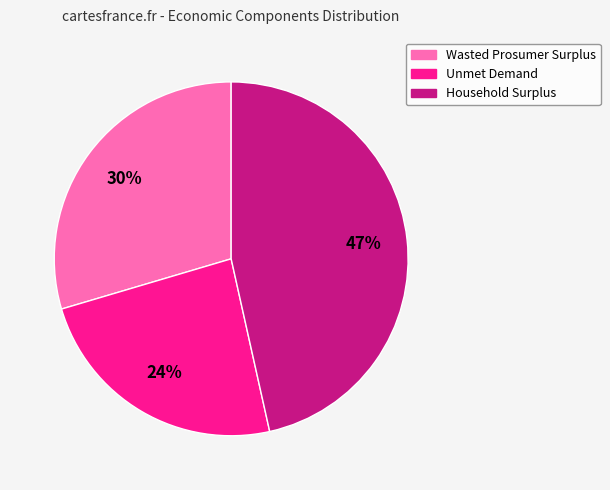

Is Wasted Prosumer Surplus the majority of the pie?

No